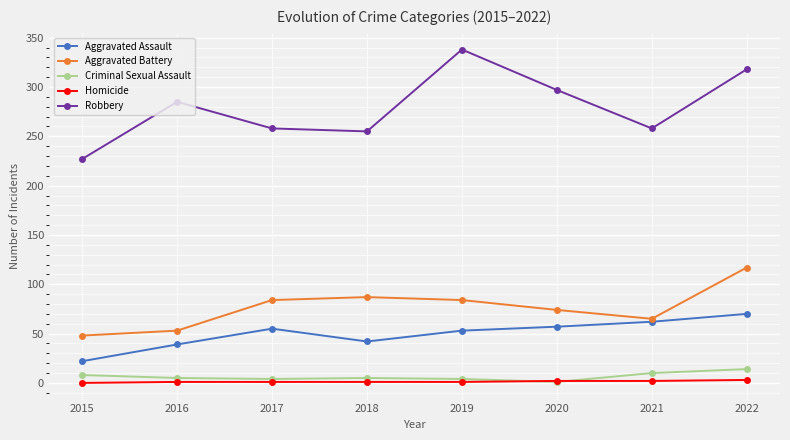

At which label does Criminal Sexual Assault first exceed 5?

2015